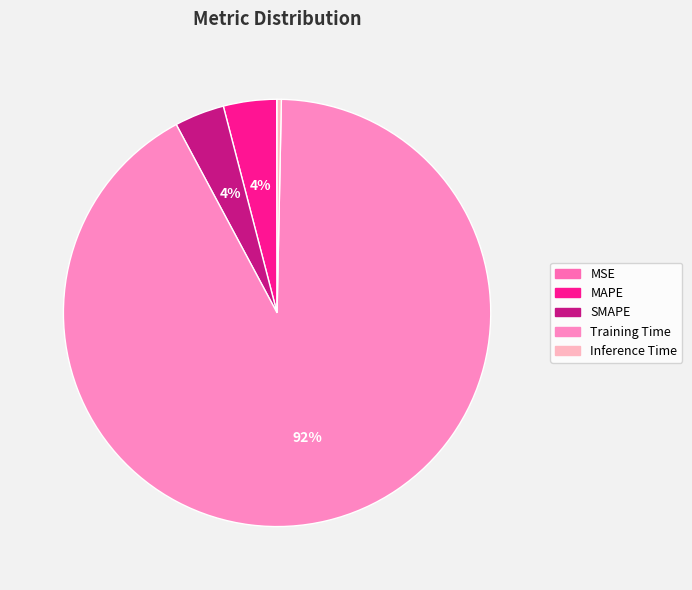

Rank the categories by value from highest to lowest.

Training Time, MAPE, SMAPE, Inference Time, MSE